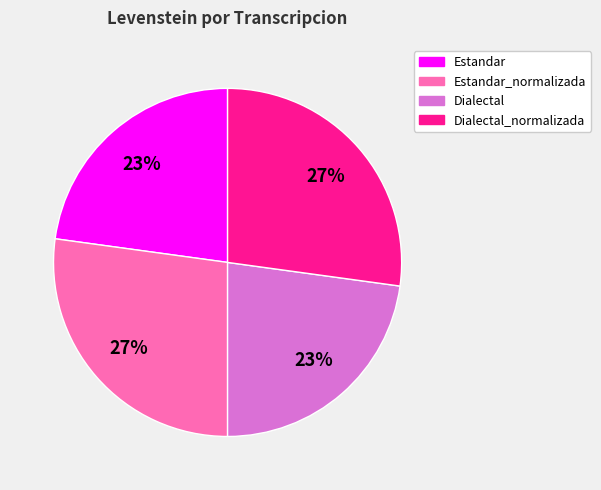

To the nearest percent, what is the difference between the largest and smallest slice percentages?

4%